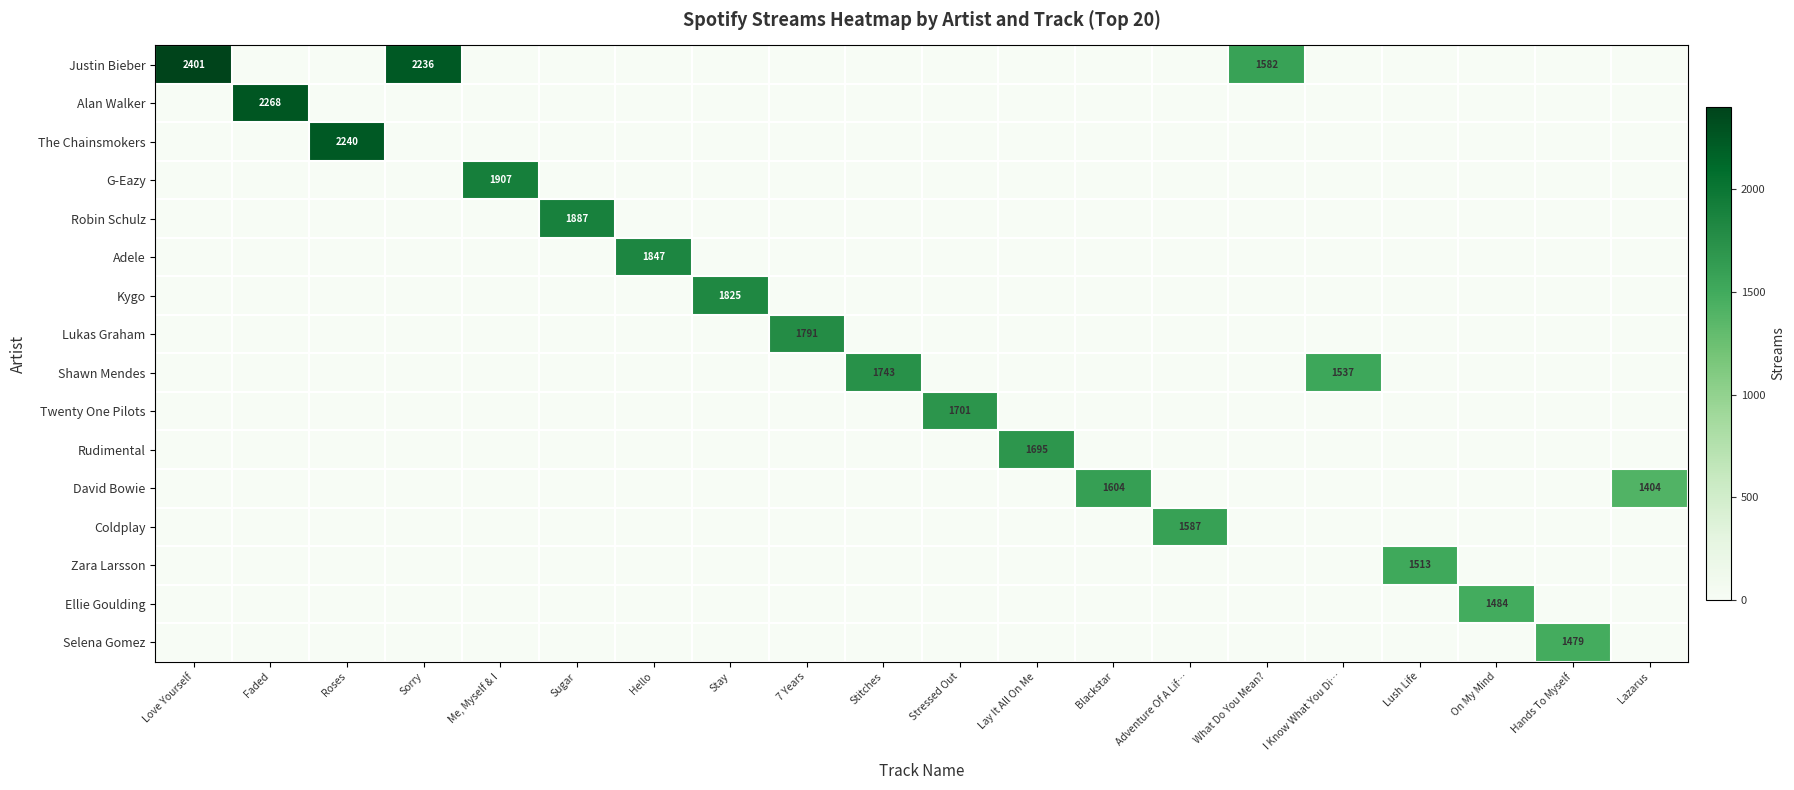

The row_0 series shows 973 at I Know What You Di…. True or false?

False